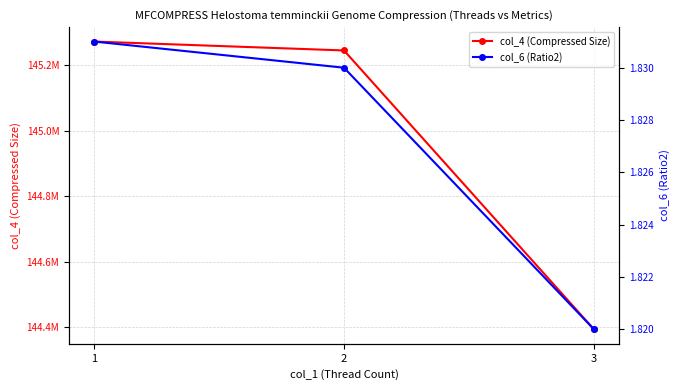

Which series has the largest total across all categories?

col_4 (Compressed Size)